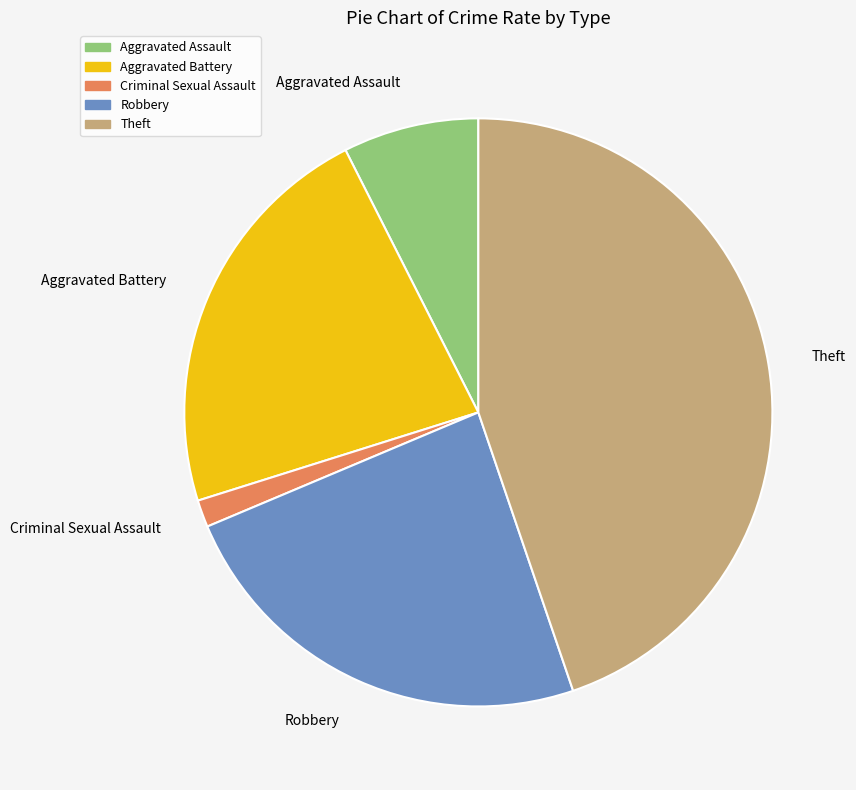

What is the smallest slice in the pie chart?

Criminal Sexual Assault